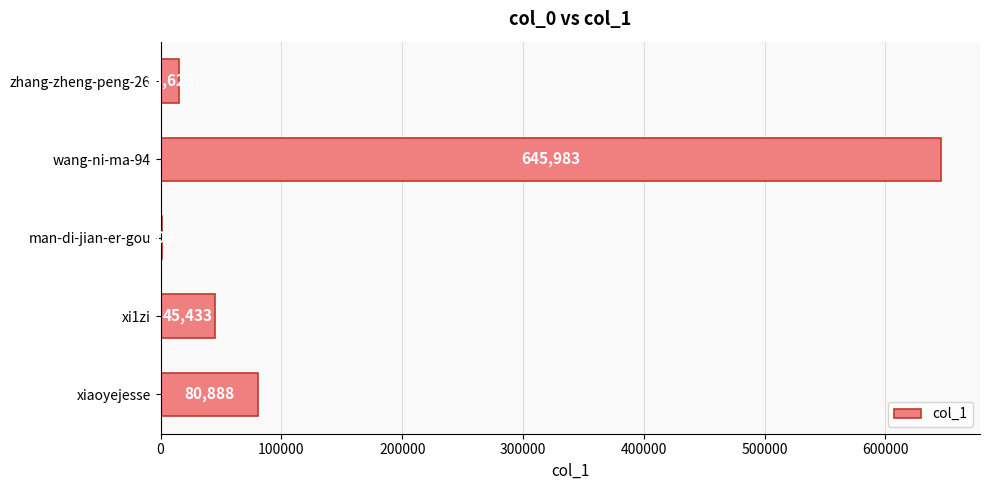

What is the sum of all values?

788733